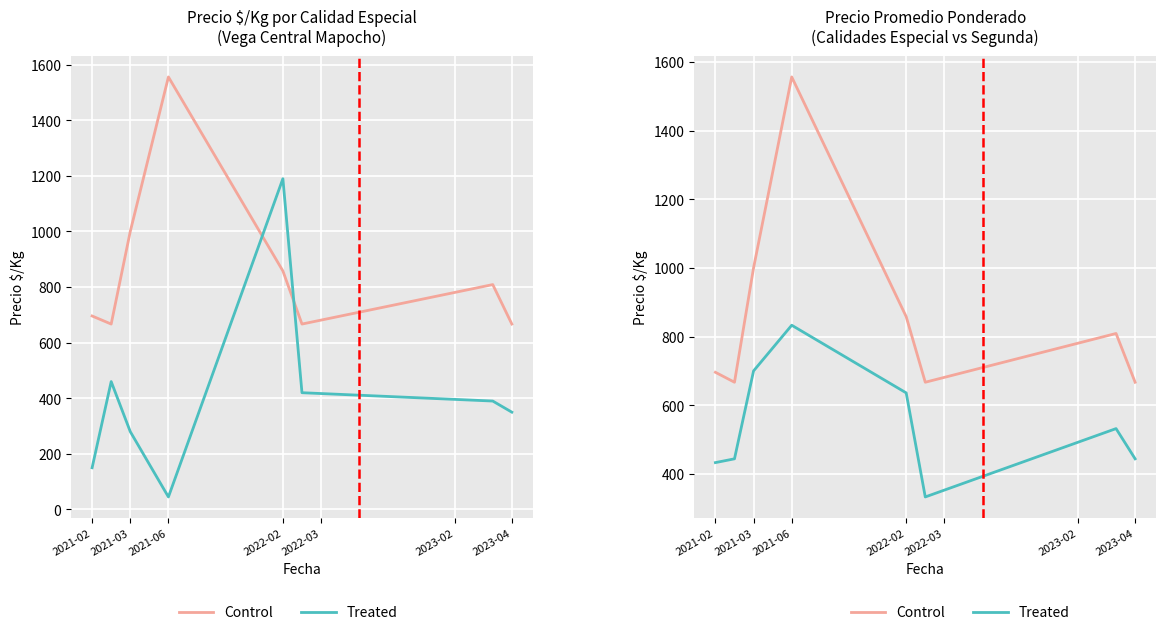

Where is Control nearest to the value 1111?

2021-03